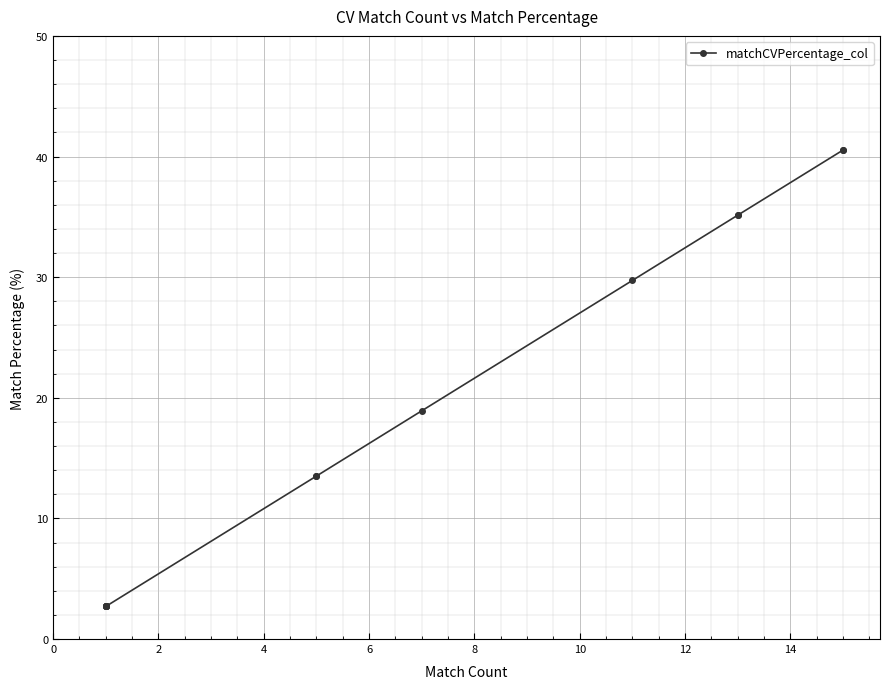

How many series are shown in this chart?

1